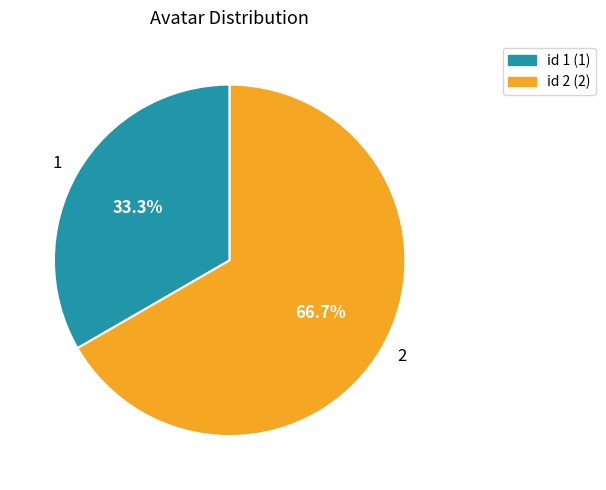

Count the number of slices in the pie.

2